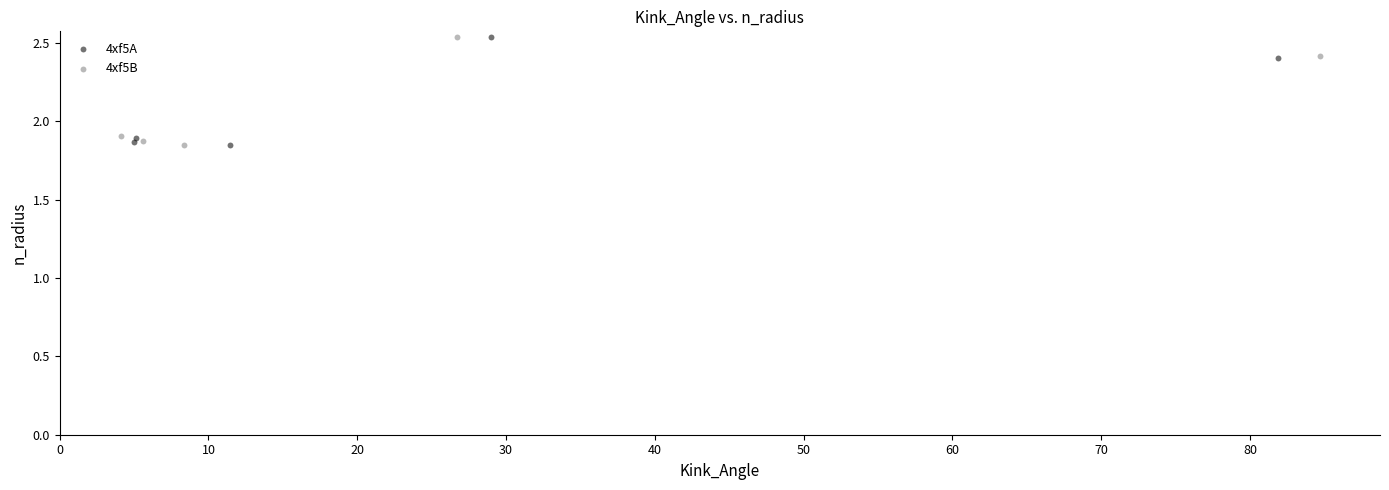

What are all the series names shown in the legend?

4xf5A, 4xf5B